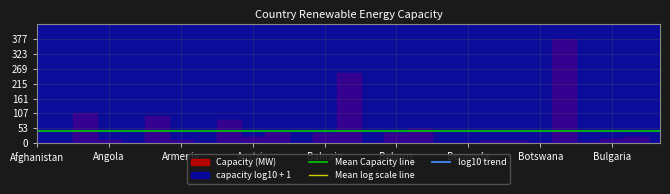

Which label corresponds to the smallest value in the chart?

Antigua and Barbuda